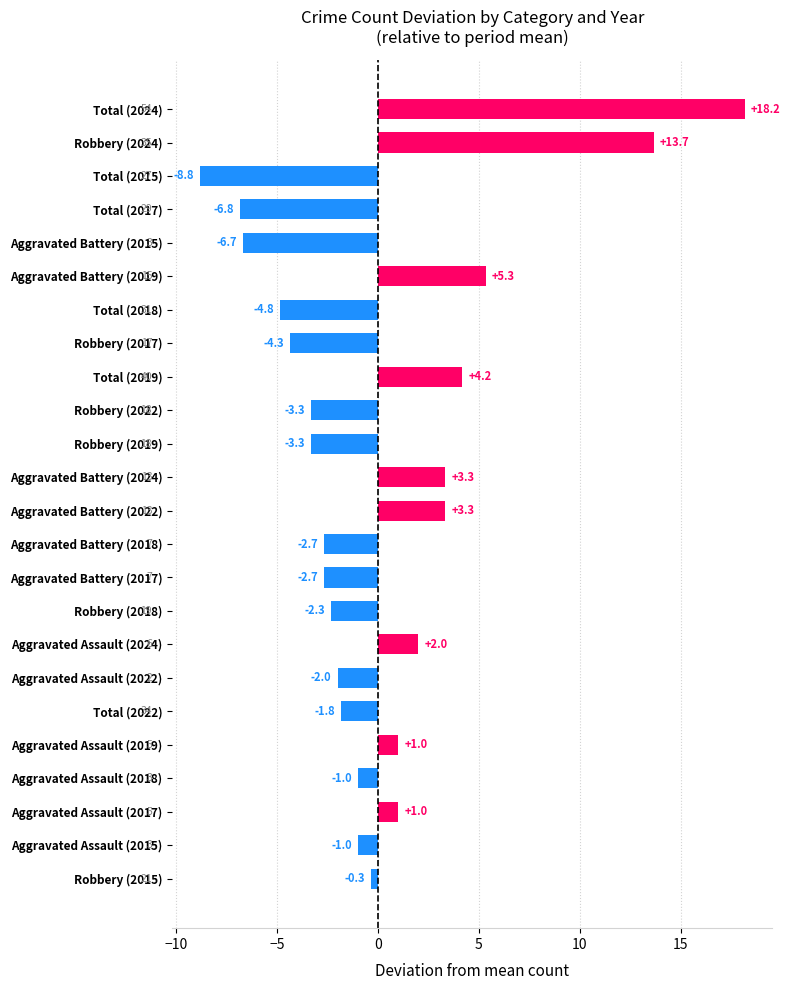

How many values are below zero?

15